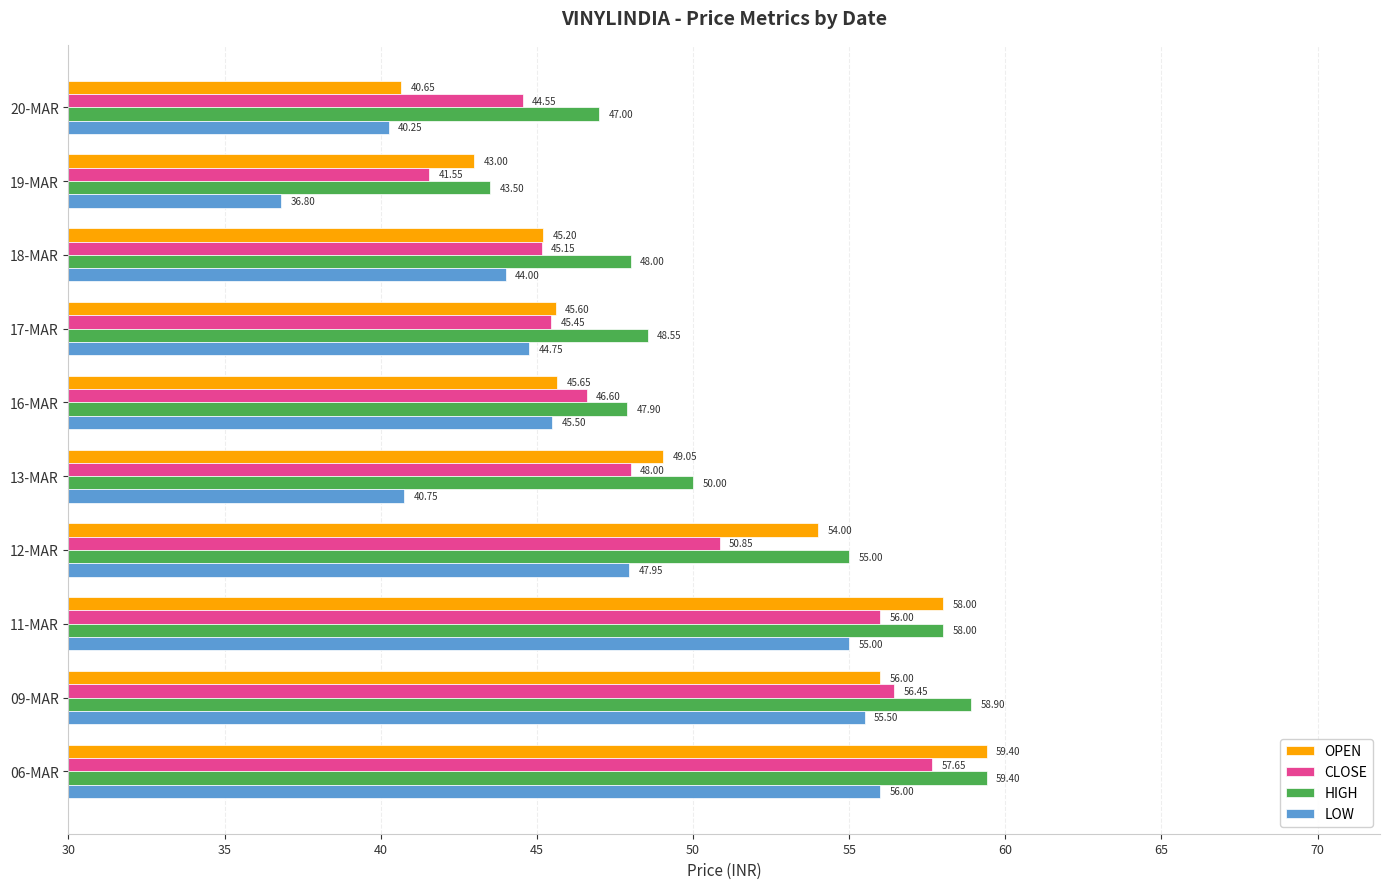

What is the sum of the HIGH values at 09-MAR and 06-MAR?

118.3